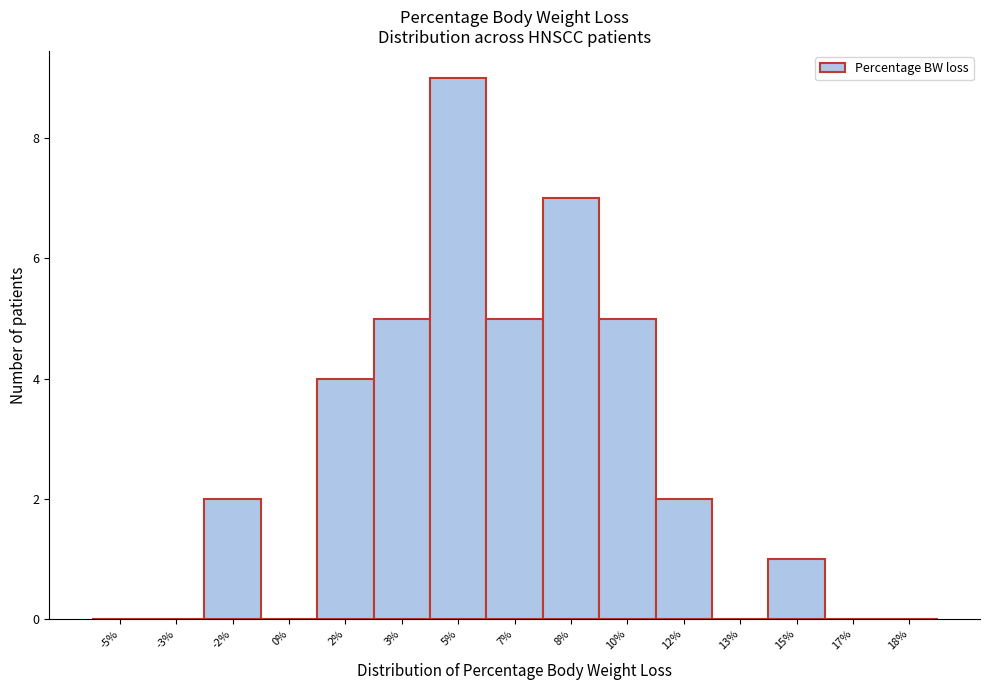

Reading right to left, list all the values displayed in this chart.

18%=0	17%=0	15%=1	13%=0	12%=2	10%=5	8%=7	7%=5	5%=9	3%=5	2%=4	0%=0	-2%=2	-3%=0	-5%=0